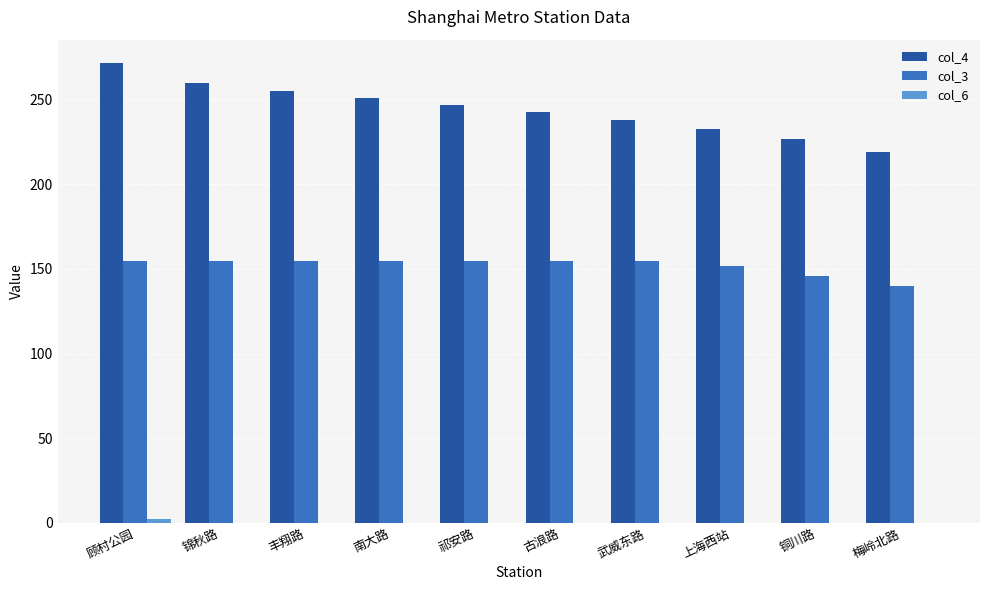

Which category has the highest value across all series?

顾村公园